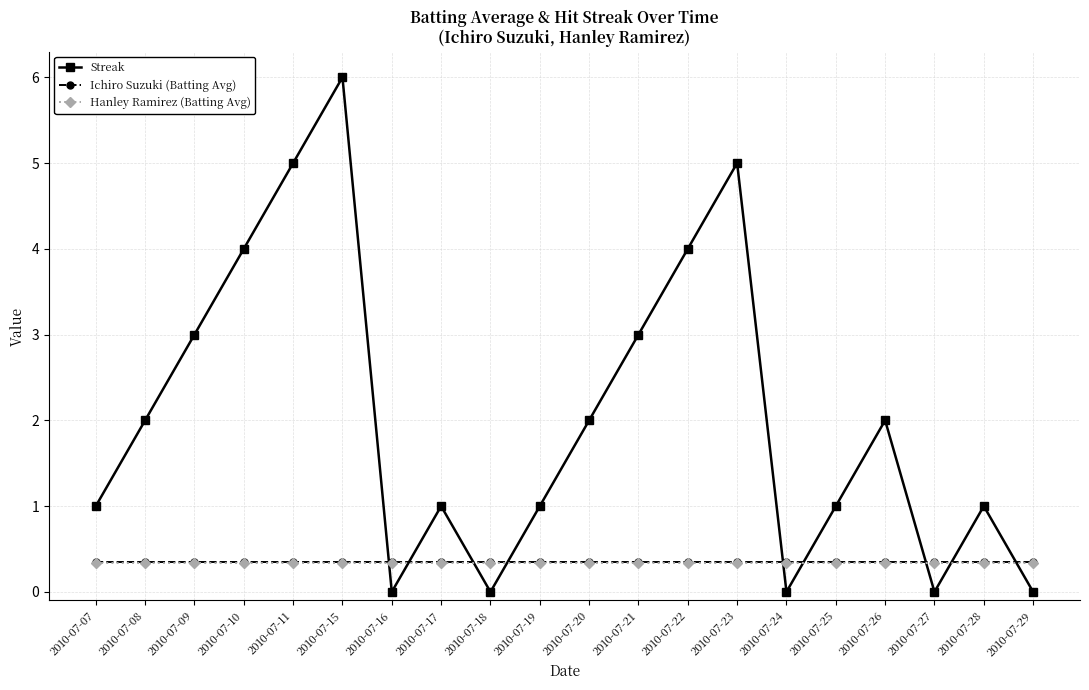

Count the number of categories in the chart.

20